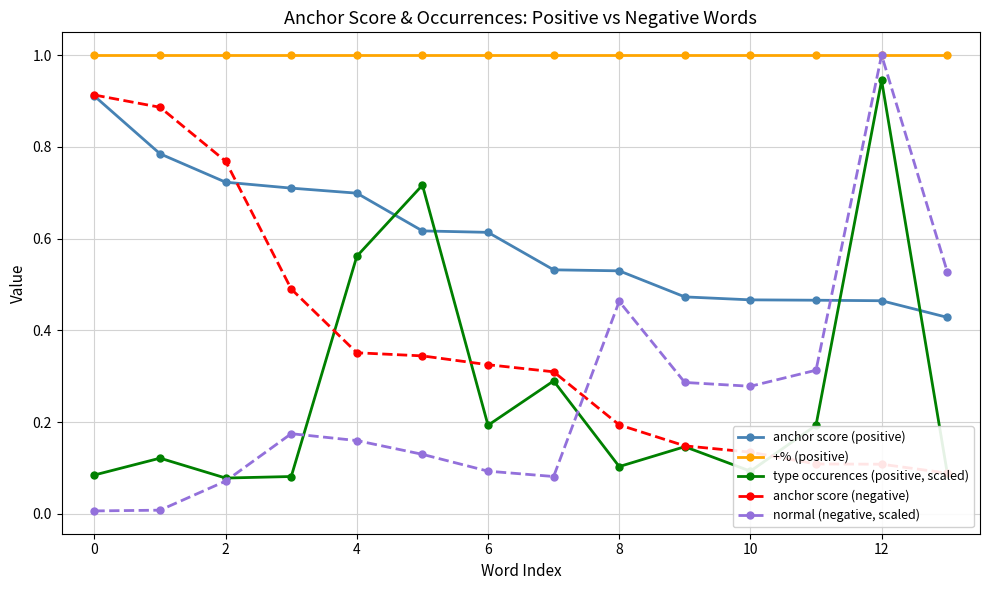

What is the difference between the maximum and minimum values in the anchor score (negative) series?

0.8